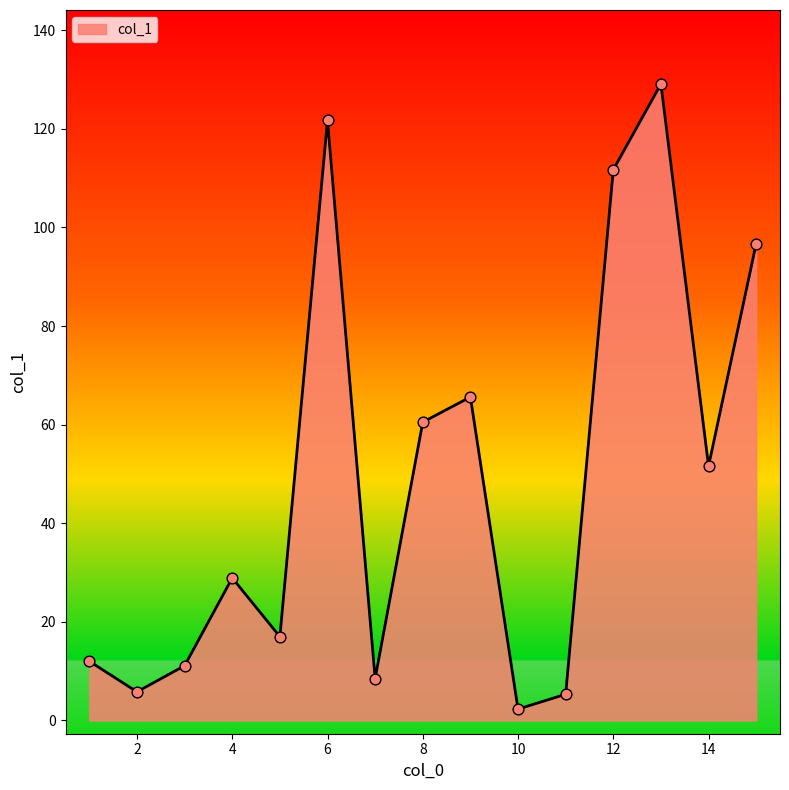

What is the difference between the maximum and minimum values?

126.8